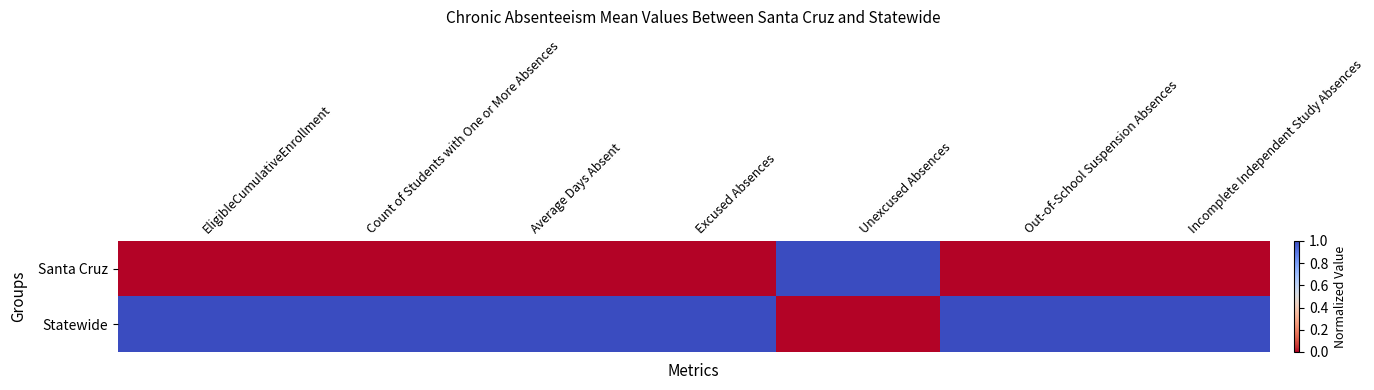

Reading right to left, list all the values displayed in this chart.

Santa Cruz: Incomplete Independent Study Absences=0	Out-of-School Suspension Absences=0	Unexcused Absences=1	Excused Absences=0	Average Days Absent=0	Count of Students with One or More Absences=0	EligibleCumulativeEnrollment=0
Statewide: Incomplete Independent Study Absences=1	Out-of-School Suspension Absences=1	Unexcused Absences=0	Excused Absences=1	Average Days Absent=1	Count of Students with One or More Absences=1	EligibleCumulativeEnrollment=1